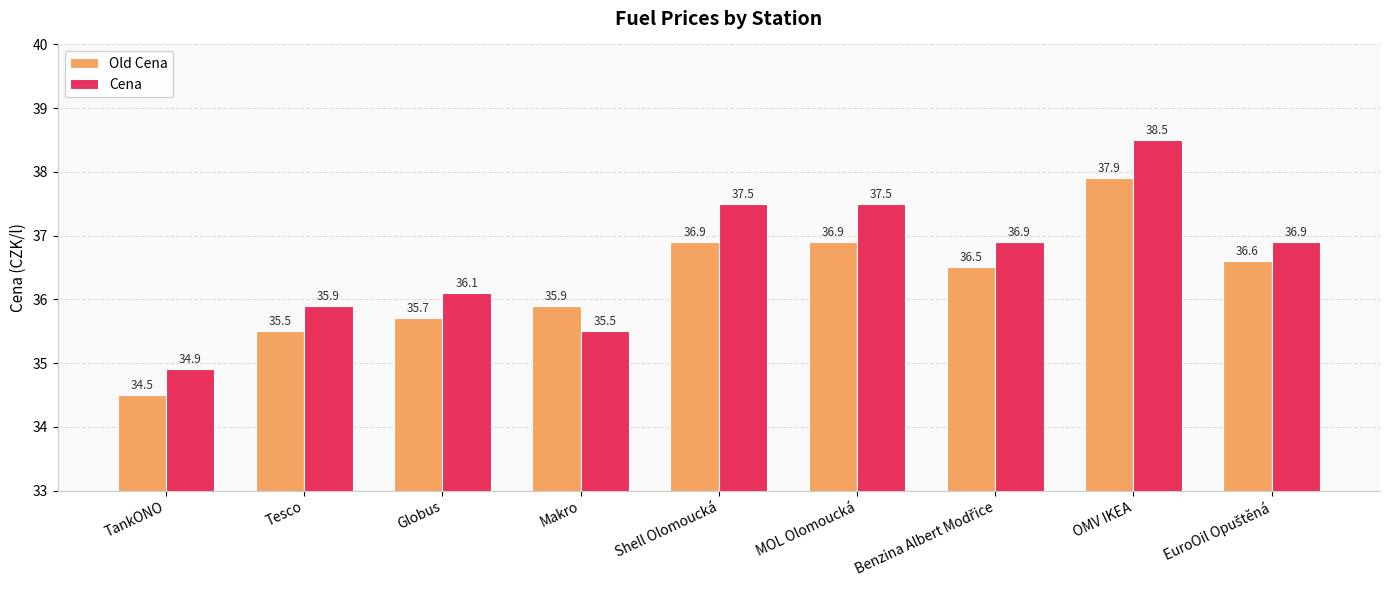

The Cena series shows 56.5 at Shell Olomoucká. True or false?

False